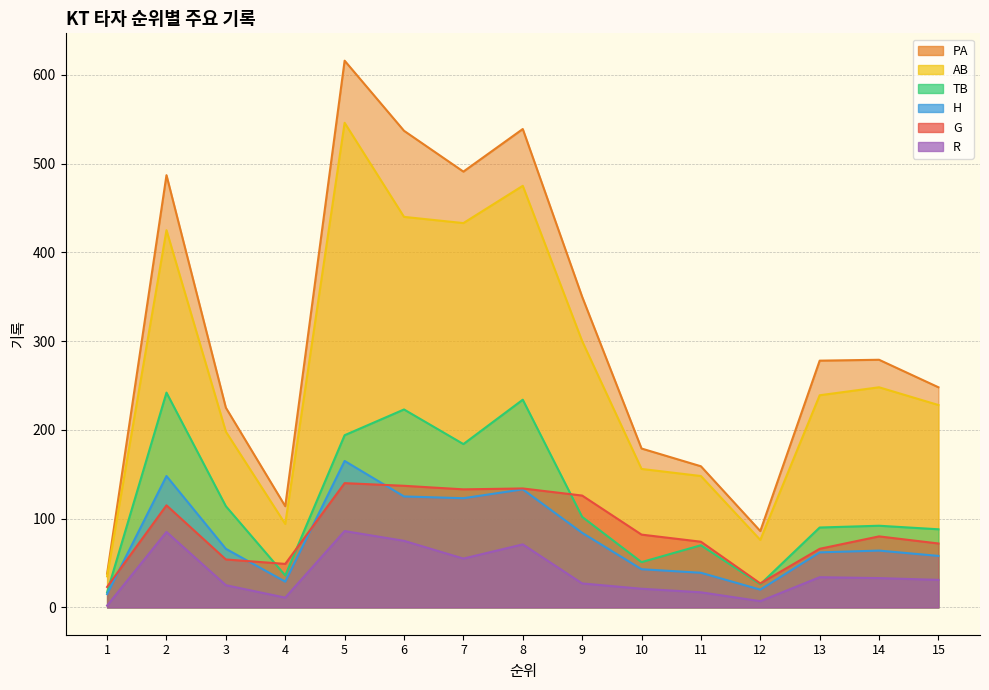

The value of H at 8 is 195. True or false?

False